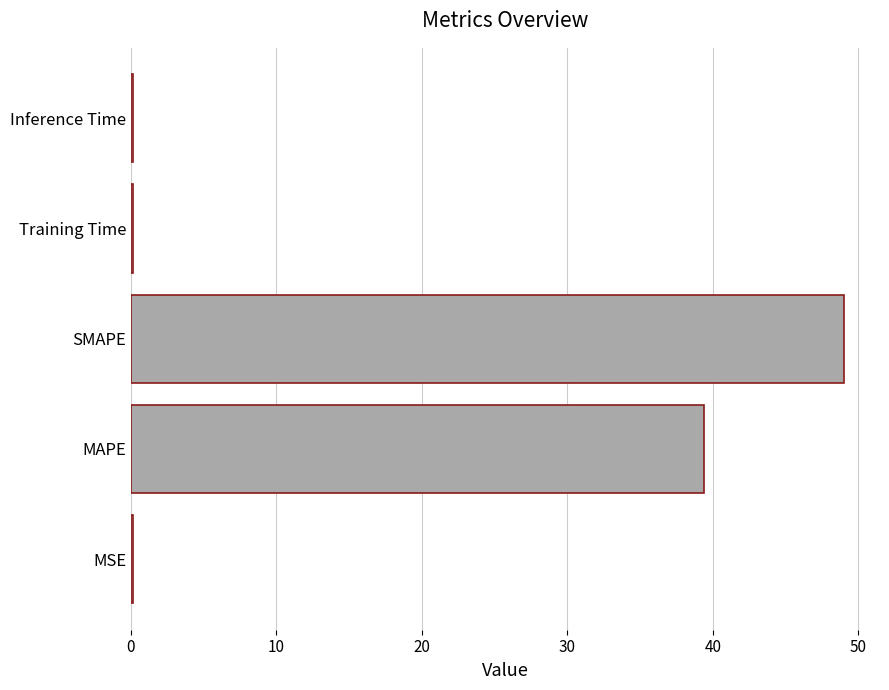

Which category has the highest value across all series?

SMAPE